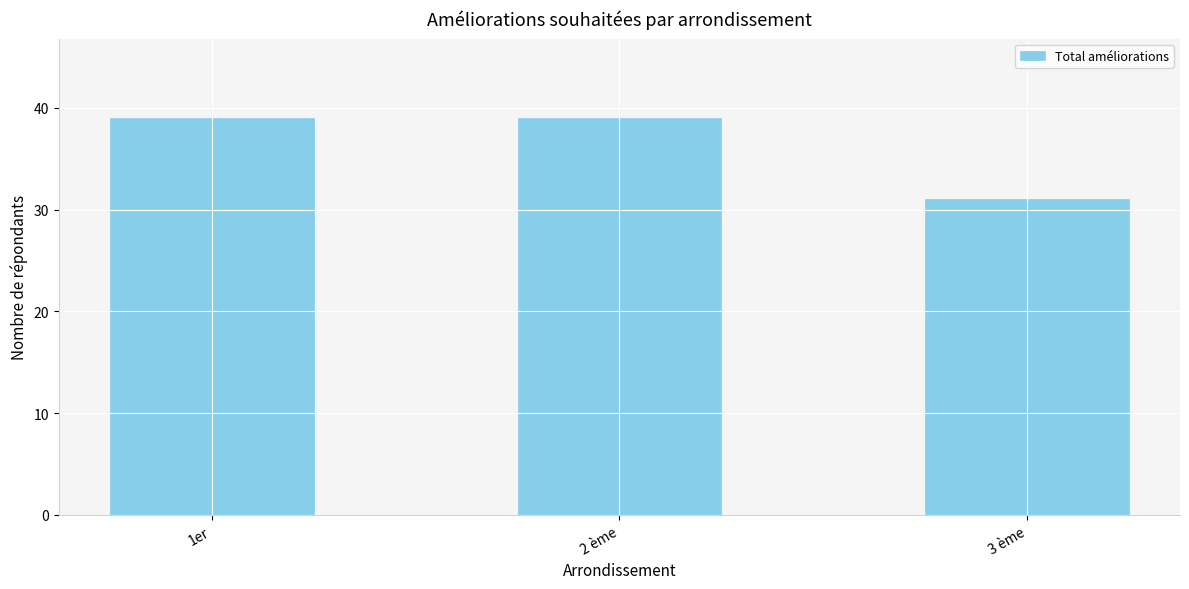

What is the label of the 2nd bar from the left?

2 ème